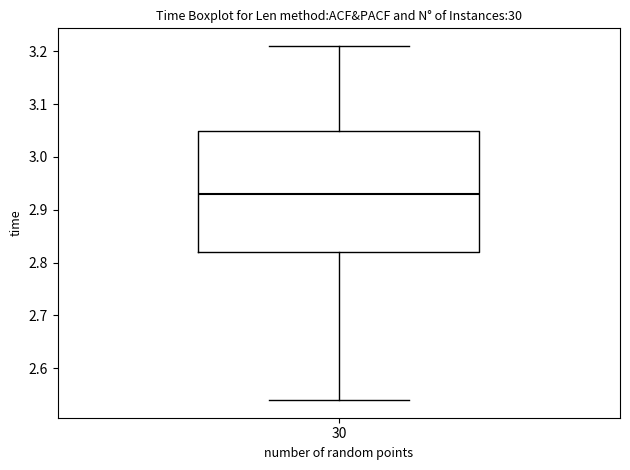

Where does the median line of the box at x = 30 sit on the y-axis? The values are not printed on the chart, so give them approximately, as read against the axis.

2.93